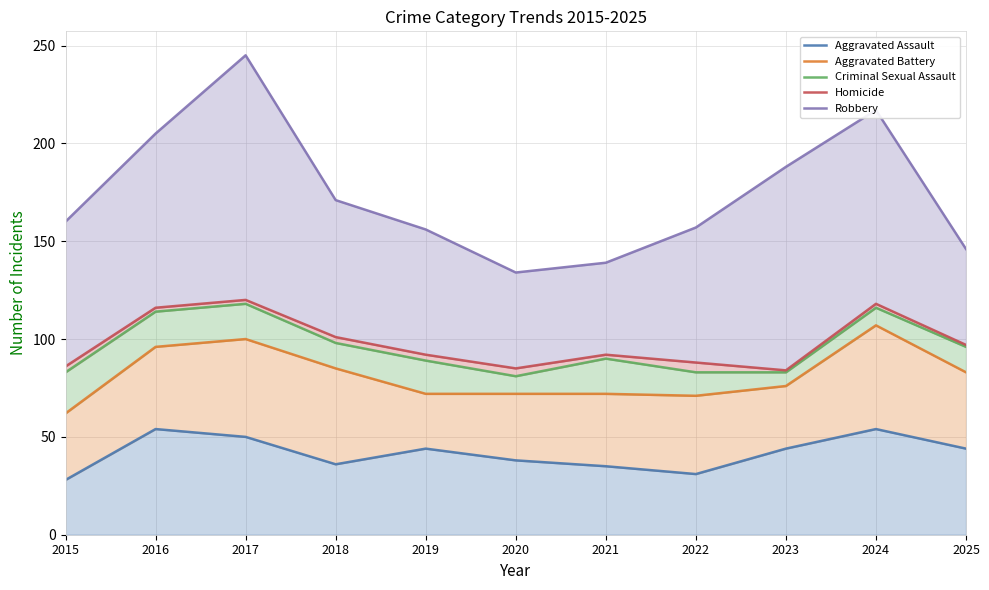

How many categories are shown in the chart?

11